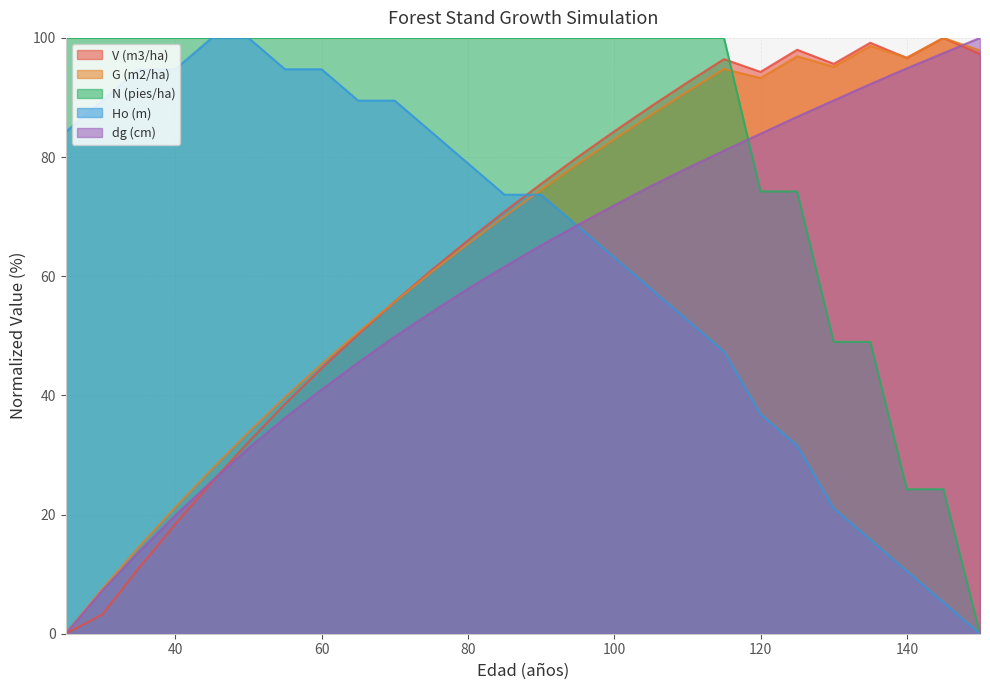

How many data points in dg (cm) are less than 65?

13